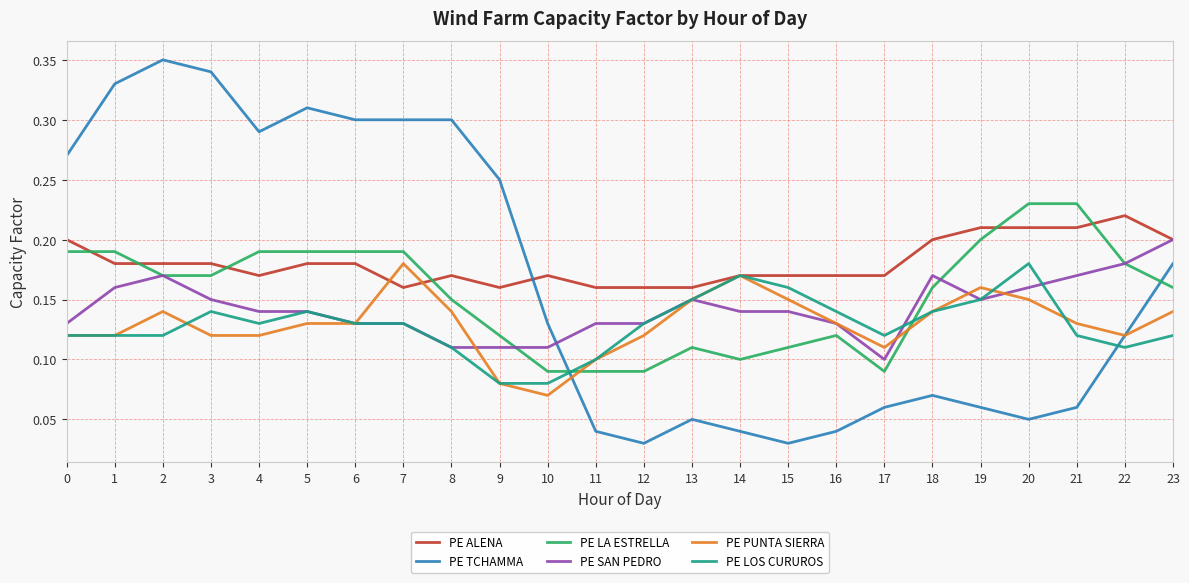

At how many categories does at least one series exceed 0?

24